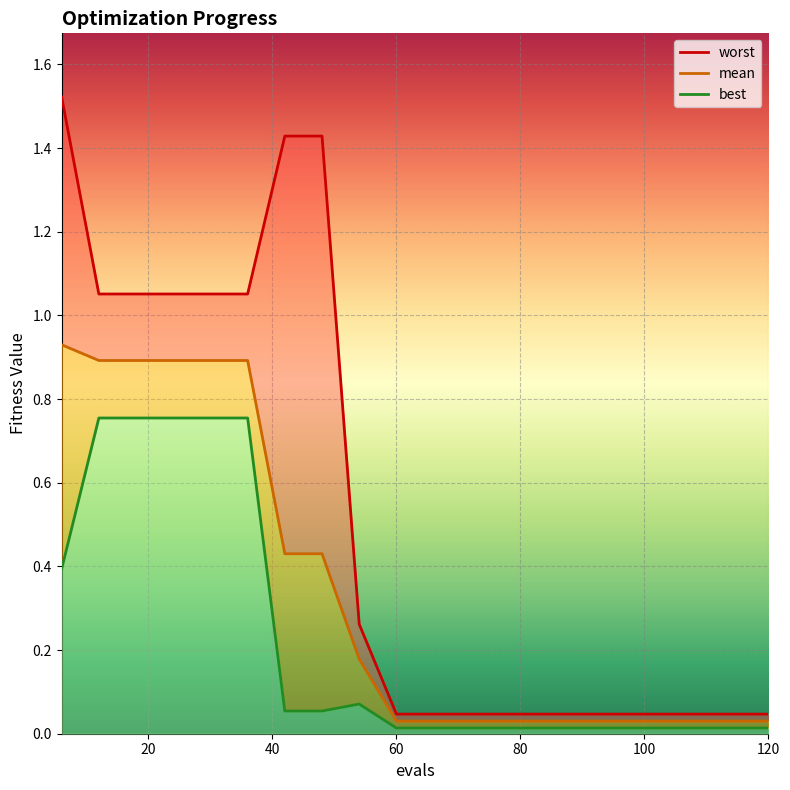

Reading right to left, list all the values displayed in this chart.

mean: 120=0.0	114=0.0	108=0.0	102=0.0	96=0.0	90=0.0	84=0.0	78=0.0	72=0.0	66=0.0	60=0.0	54=0.2	48=0.4	42=0.4	36=0.9	30=0.9	24=0.9	18=0.9	12=0.9	6=0.9
best: 120=0.0	114=0.0	108=0.0	102=0.0	96=0.0	90=0.0	84=0.0	78=0.0	72=0.0	66=0.0	60=0.0	54=0.1	48=0.1	42=0.1	36=0.8	30=0.8	24=0.8	18=0.8	12=0.8	6=0.4
worst: 120=0.0	114=0.0	108=0.0	102=0.0	96=0.0	90=0.0	84=0.0	78=0.0	72=0.0	66=0.0	60=0.0	54=0.3	48=1.4	42=1.4	36=1.1	30=1.1	24=1.1	18=1.1	12=1.1	6=1.5